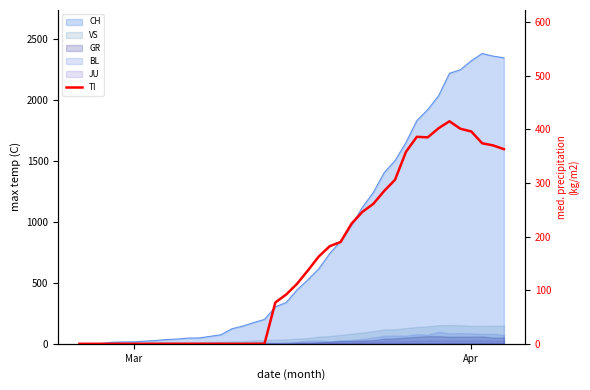

What is the difference between the maximum and second lowest values?

415